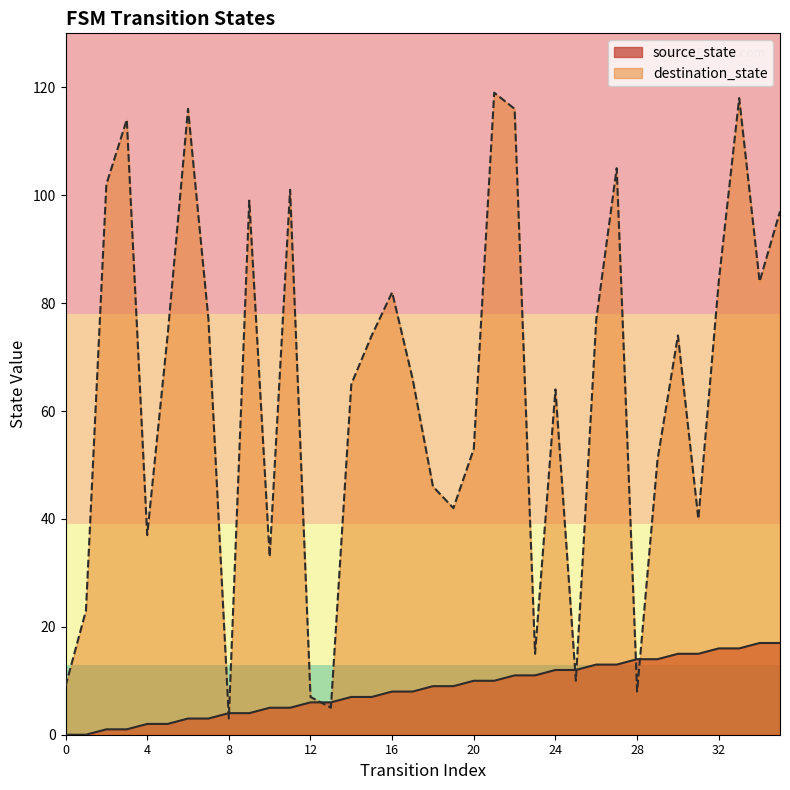

Rank the categories by source_state value from lowest to highest.

0, 1, 2, 3, 4, 5, 6, 7, 8, 9, 10, 11, 12, 13, 14, 15, 16, 17, 18, 19, 20, 21, 22, 23, 24, 25, 26, 27, 28, 29, 30, 31, 32, 33, 34, 35